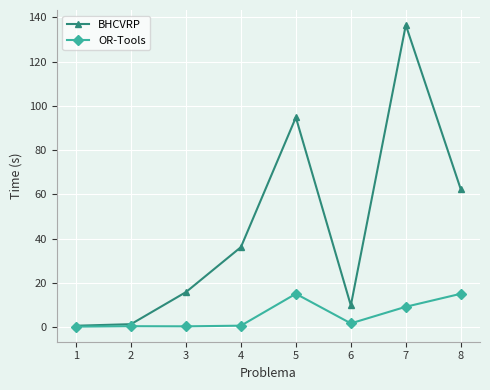

List the series in order of their overall mean, lowest first.

OR-Tools, BHCVRP